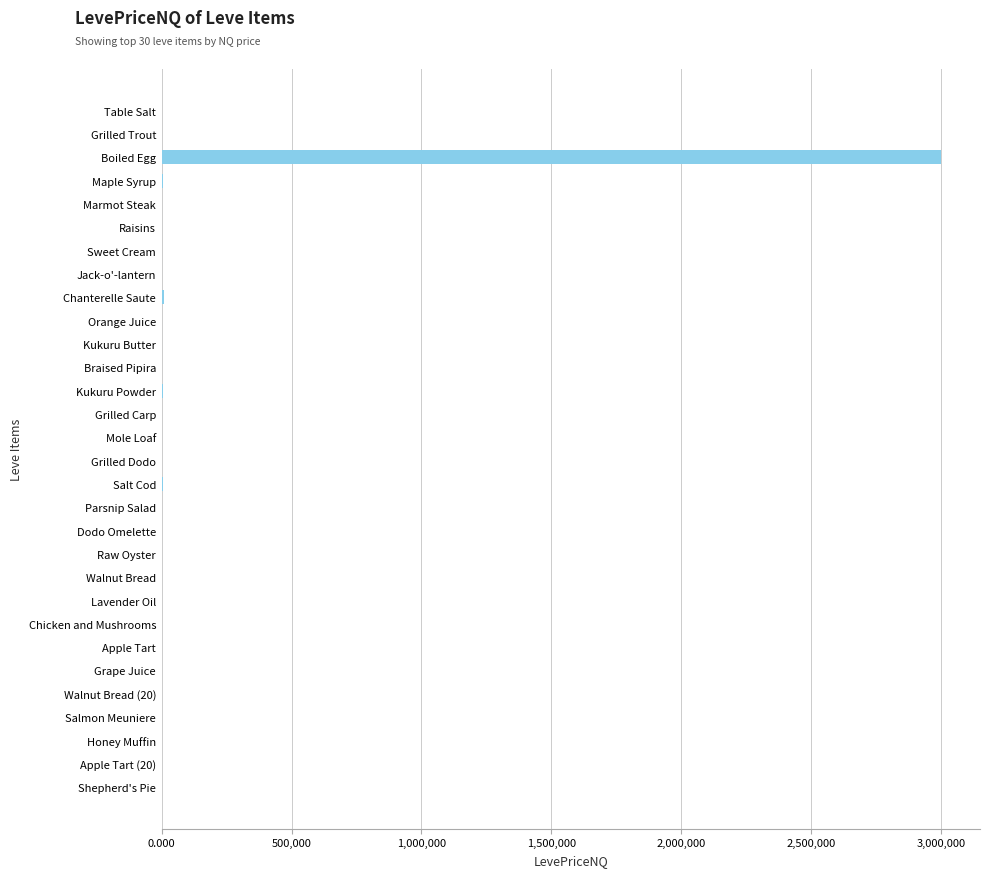

What is the greatest value displayed?

3000000.8